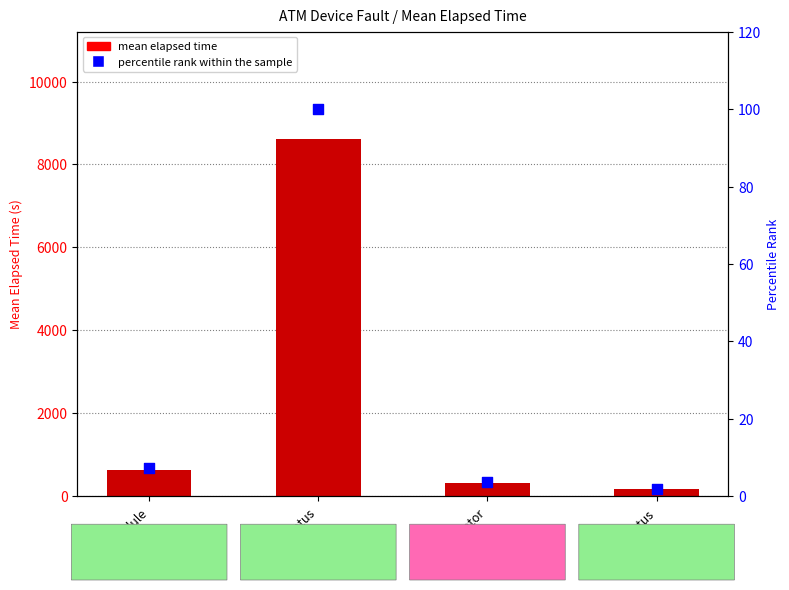

What are all the series names shown in the legend?

mean elapsed time, percentile rank within the sample